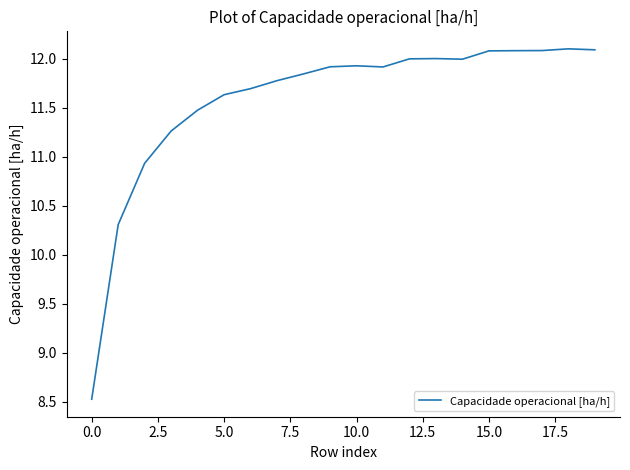

What is the maximum value shown in the chart?

12.1